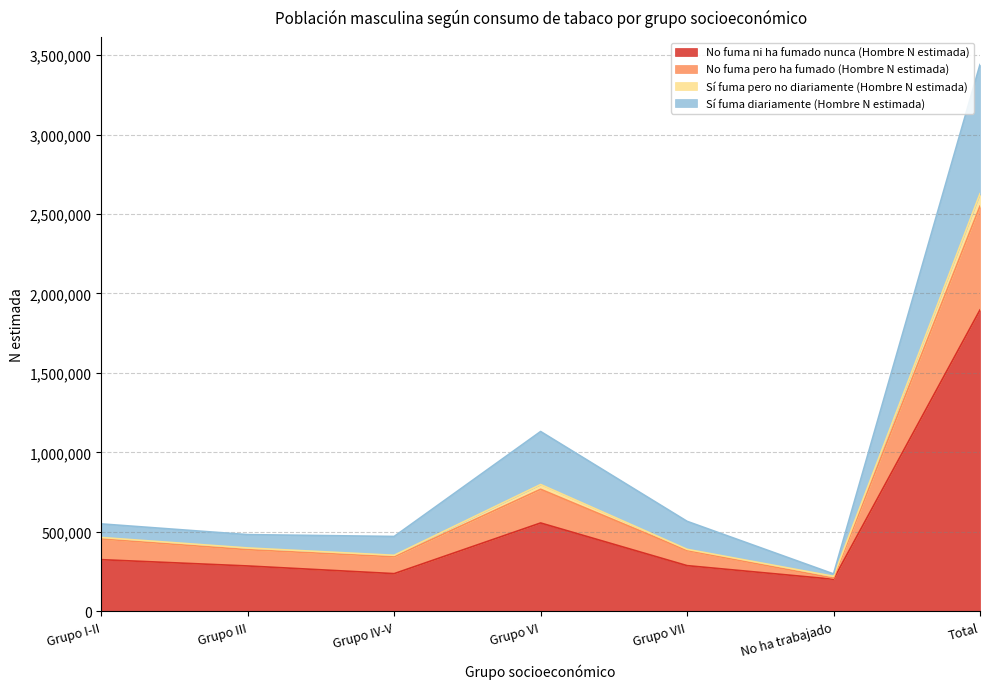

At which category is the sum across all series the highest?

Total